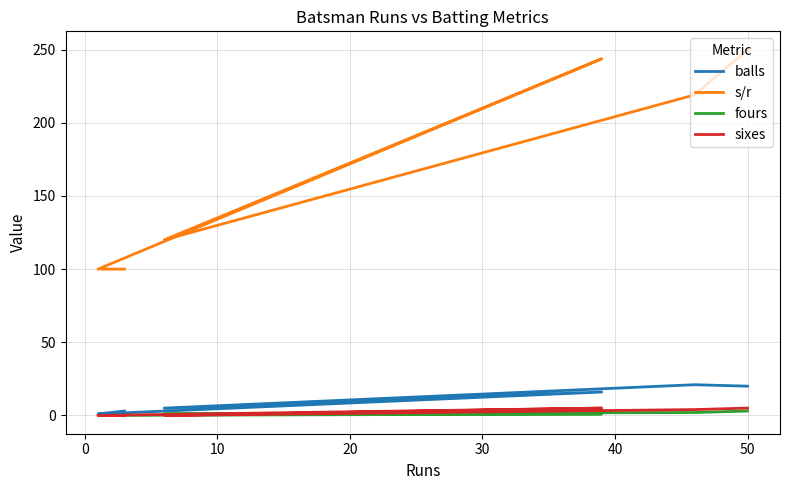

What is the total value across all series at 0?

246.1